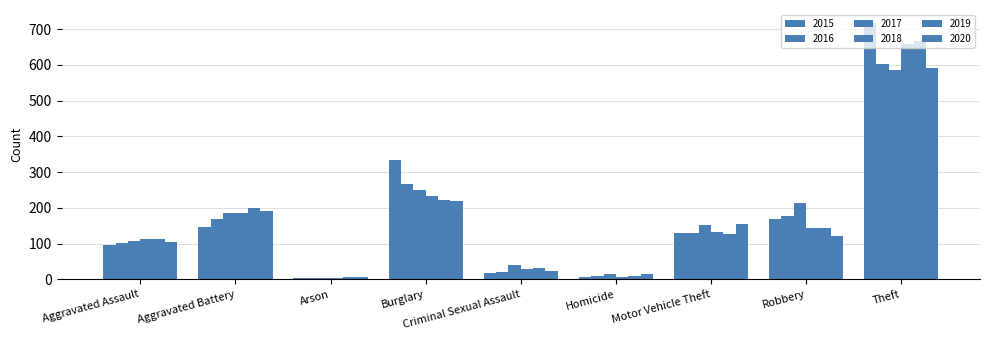

Between Criminal Sexual Assault and Aggravated Battery, which is larger?

Aggravated Battery